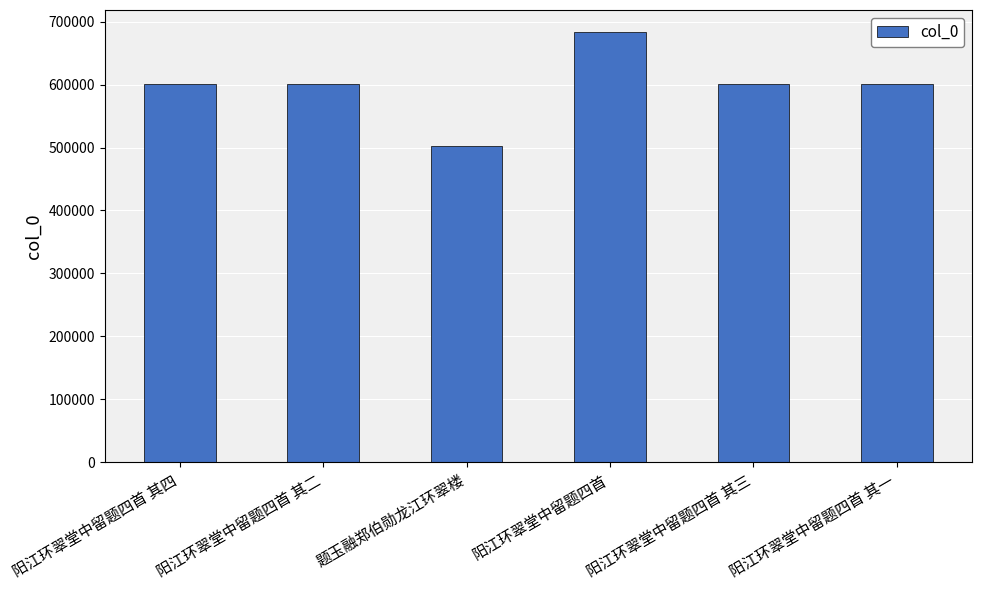

What is the label of the 5th bar from the right?

阳江环翠堂中留题四首 其二